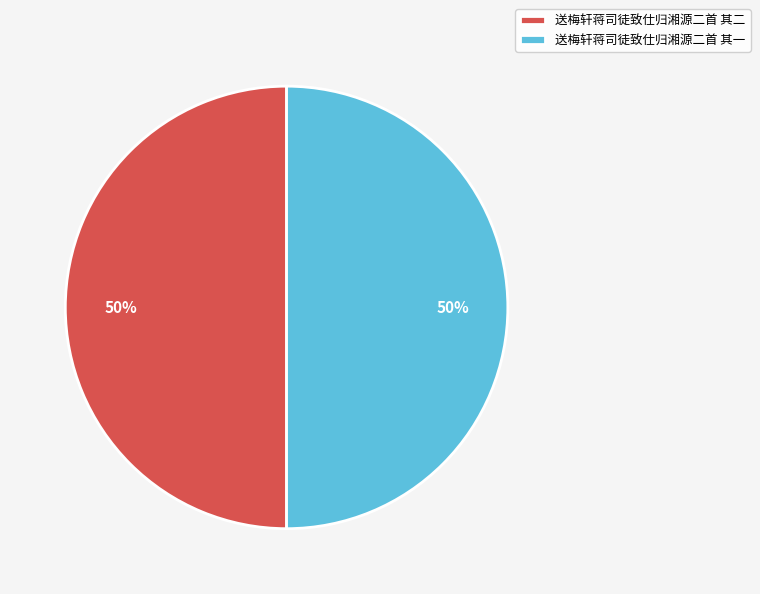

To the nearest percent, what is the average slice percentage?

50%